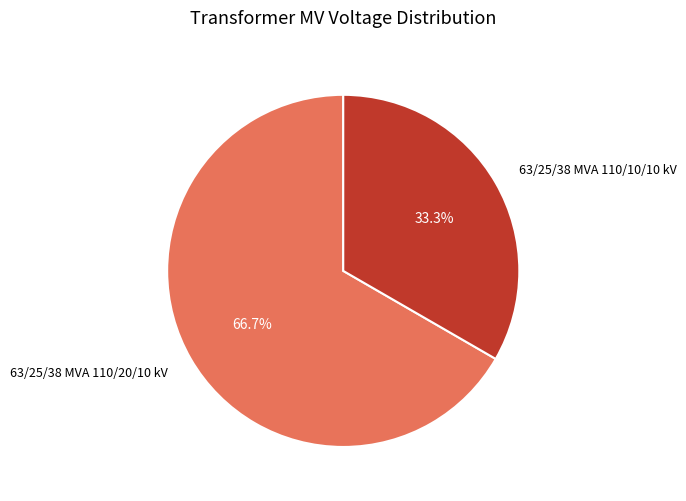

Is there any slice that represents more than half of the pie?

Yes